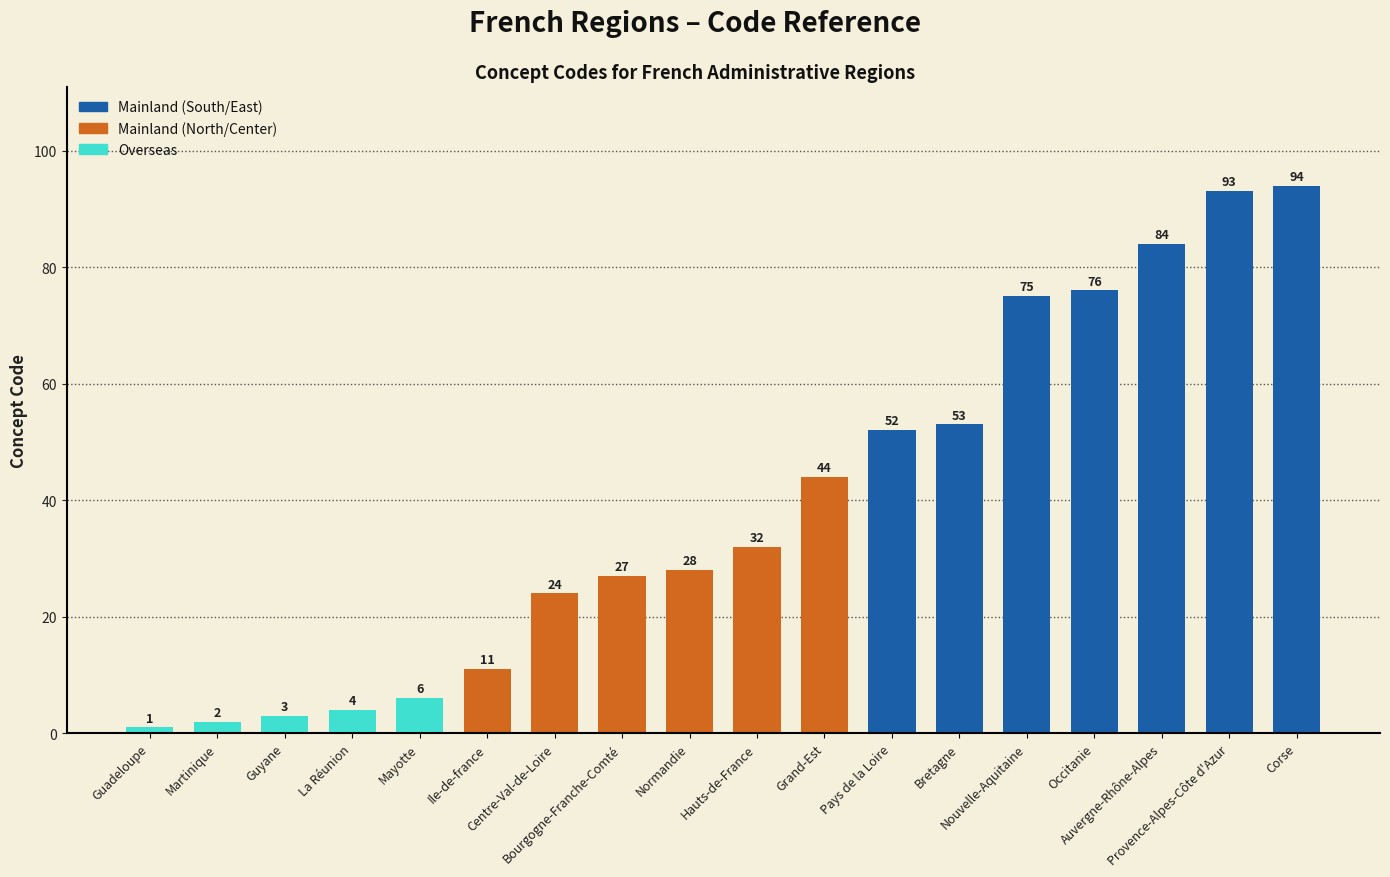

Rank the categories by value from lowest to highest.

Guadeloupe, Martinique, Guyane, La Réunion, Mayotte, Ile-de-france, Centre-Val-de-Loire, Bourgogne-Franche-Comté, Normandie, Hauts-de-France, Grand-Est, Pays de la Loire, Bretagne, Nouvelle-Aquitaine, Occitanie, Auvergne-Rhône-Alpes, Provence-Alpes-Côte d'Azur, Corse